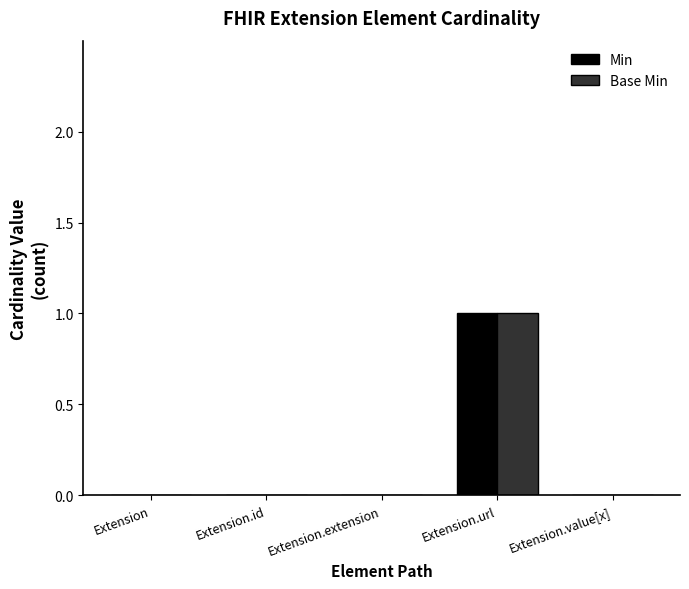

Which category has the highest value in the Min series?

Extension.url